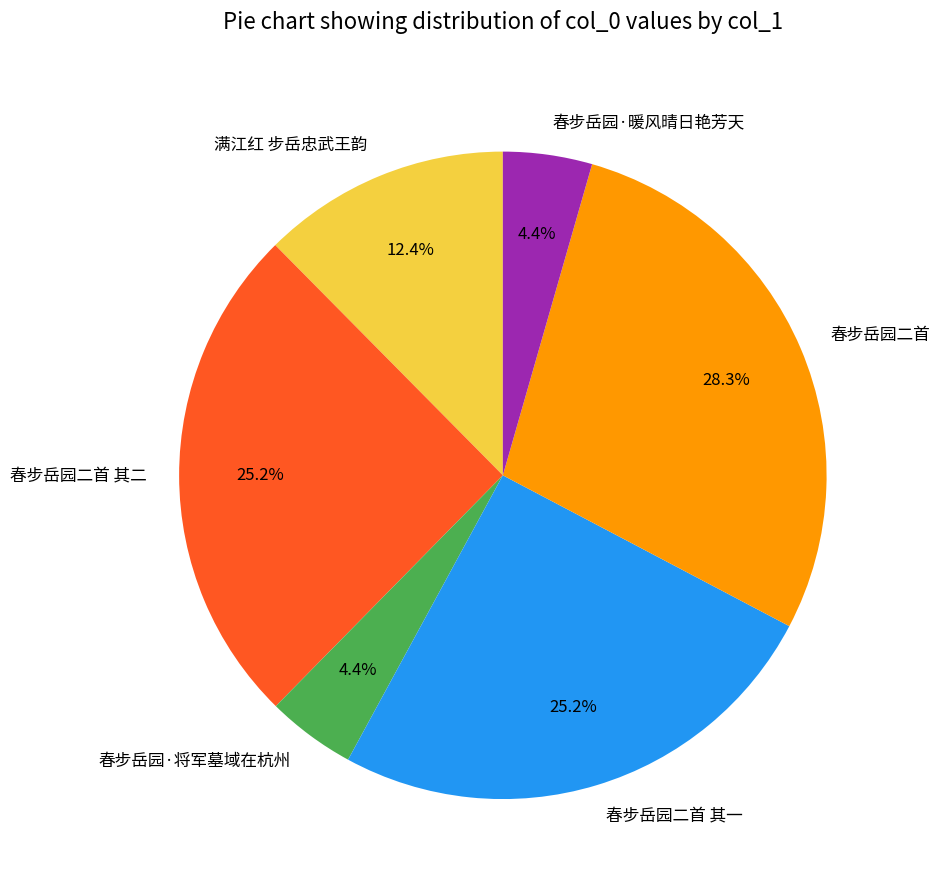

To the nearest percent, what is the difference between the largest and smallest slice percentages?

24%